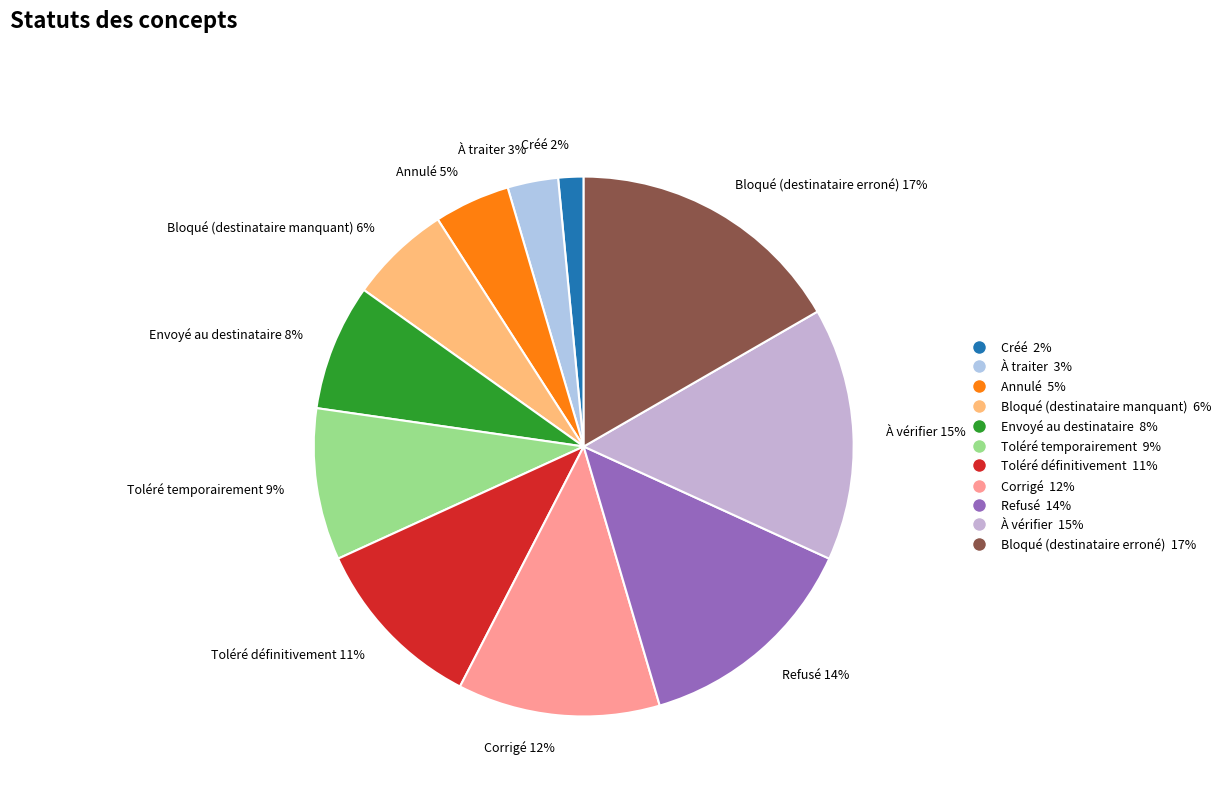

Do À vérifier and Toléré définitivement together represent more than half of the pie?

No